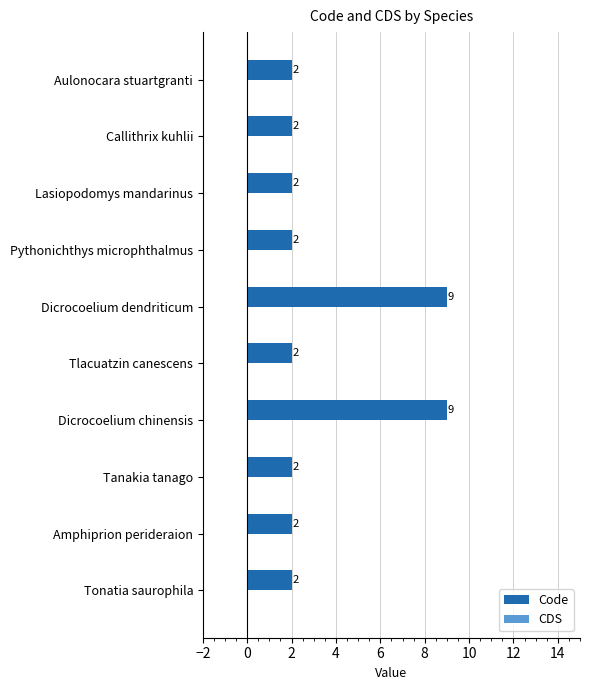

Count the values in the range 2 to 3.

8